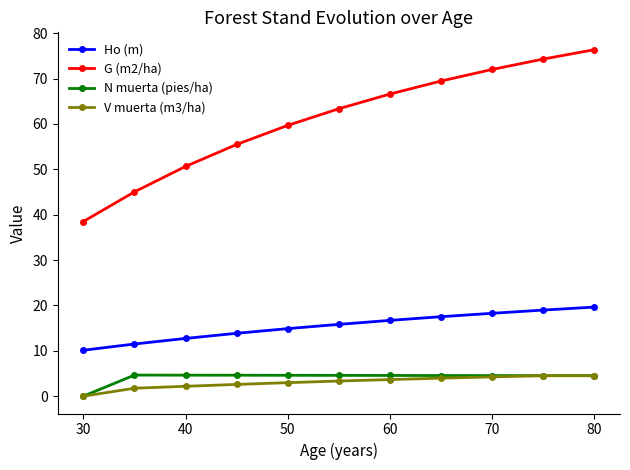

What is the sum of all G (m2/ha) values?

671.5